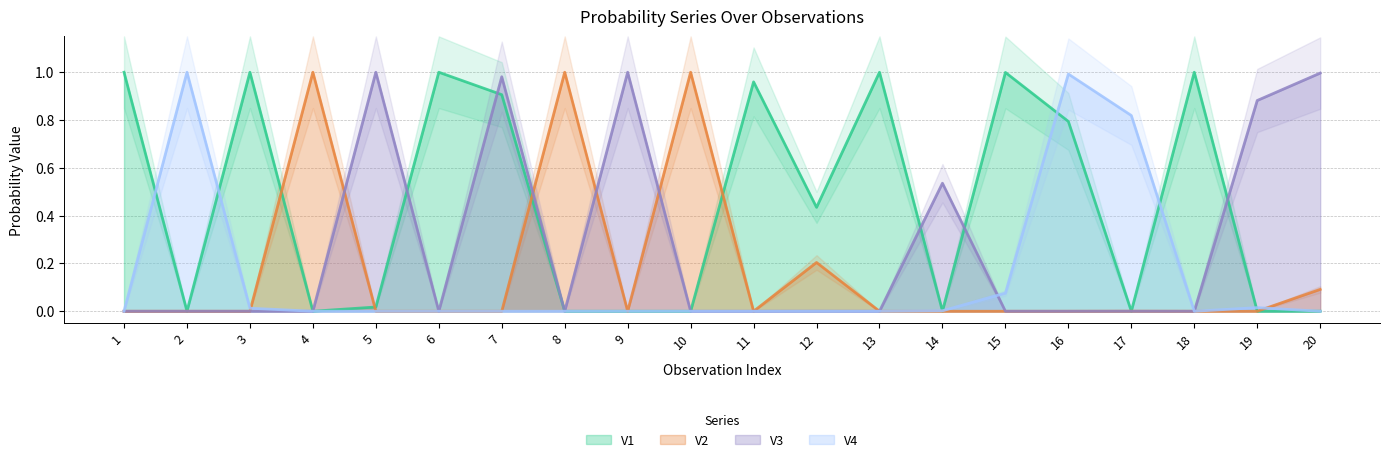

Reading right to left, list all the values displayed in this chart.

V1: 20=0.0	19=0.0	18=1.0	17=0.0	16=0.8	15=1.0	14=0.0	13=1.0	12=0.4	11=1.0	10=0.0	9=0.0	8=0.0	7=0.9	6=1.0	5=0.0	4=0.0	3=1.0	2=0.0	1=1.0
V2: 20=0.1	19=0.0	18=0.0	17=0.0	16=0.0	15=0.0	14=0.0	13=0.0	12=0.2	11=0.0	10=1.0	9=0.0	8=1.0	7=0.0	6=0.0	5=0.0	4=1.0	3=0.0	2=0.0	1=0.0
V3: 20=1.0	19=0.9	18=0.0	17=0.0	16=0.0	15=0.0	14=0.5	13=0.0	12=0.0	11=0.0	10=0.0	9=1.0	8=0.0	7=1.0	6=0.0	5=1.0	4=0.0	3=0.0	2=0.0	1=0.0
V4: 20=0.0	19=0.0	18=0.0	17=0.8	16=1.0	15=0.1	14=0.0	13=0.0	12=0.0	11=0.0	10=0.0	9=0.0	8=0.0	7=0.0	6=0.0	5=0.0	4=0.0	3=0.0	2=1.0	1=0.0